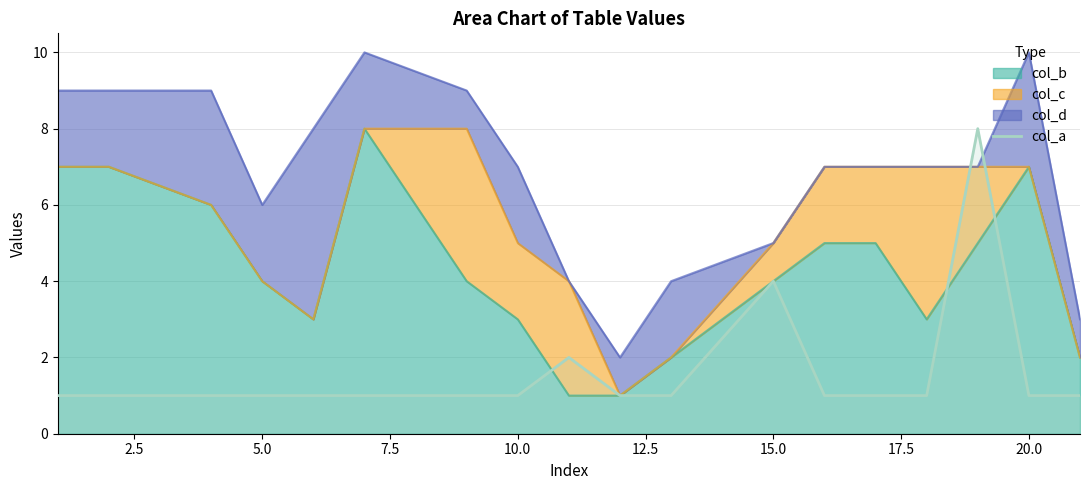

Does the chart display data point markers on the line(s)?

No